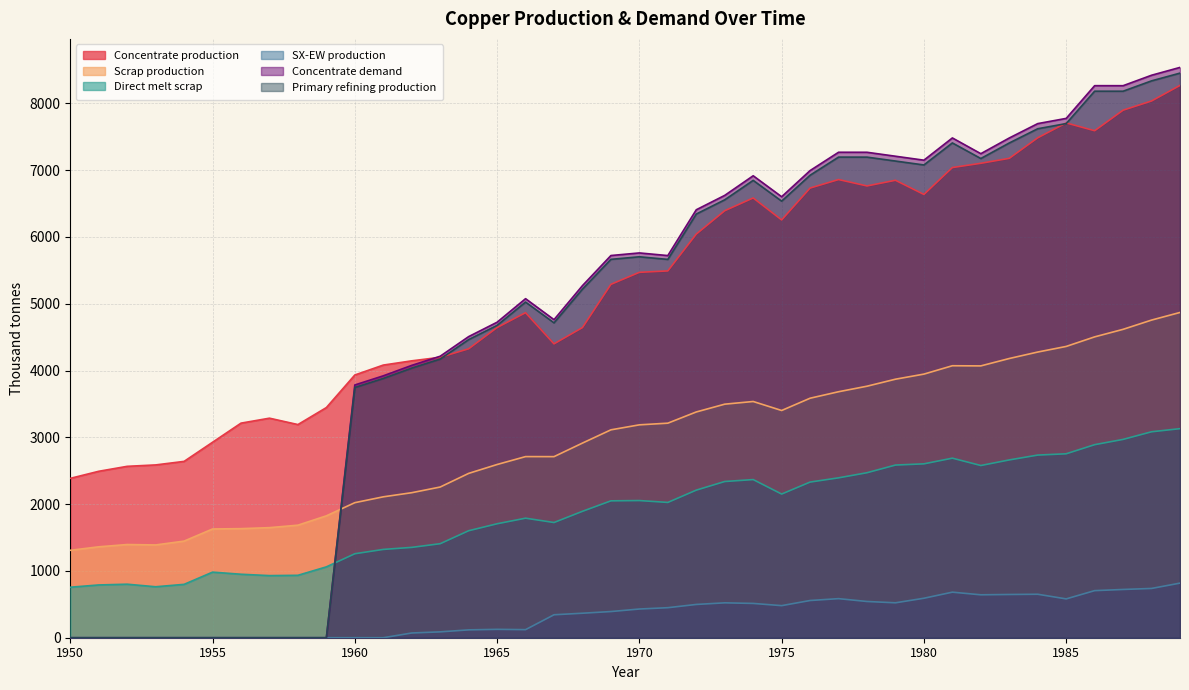

Is the value of Scrap production at 1978 greater than the value of Concentrate demand at 1980?

No